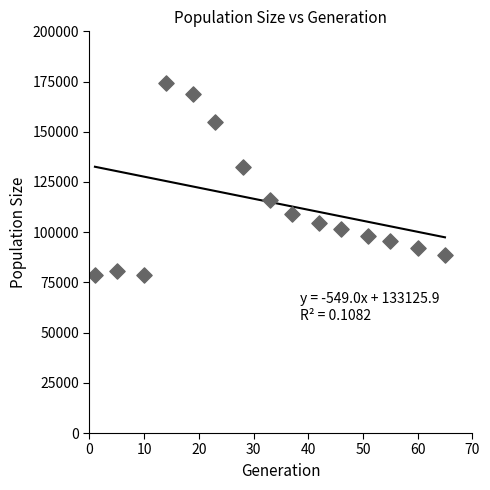

What Y value in the scatter plot is closest to 126425?

132599